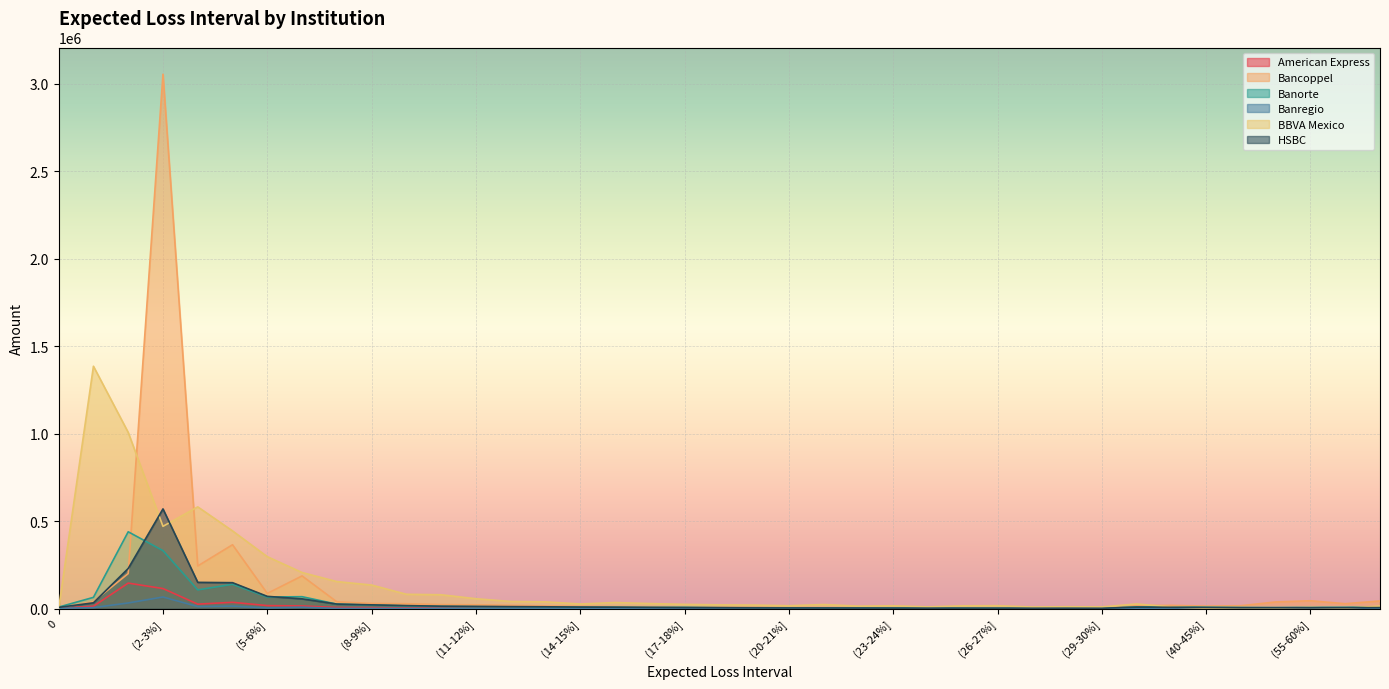

What is the label of the 36th point from the right?

(2-3%]